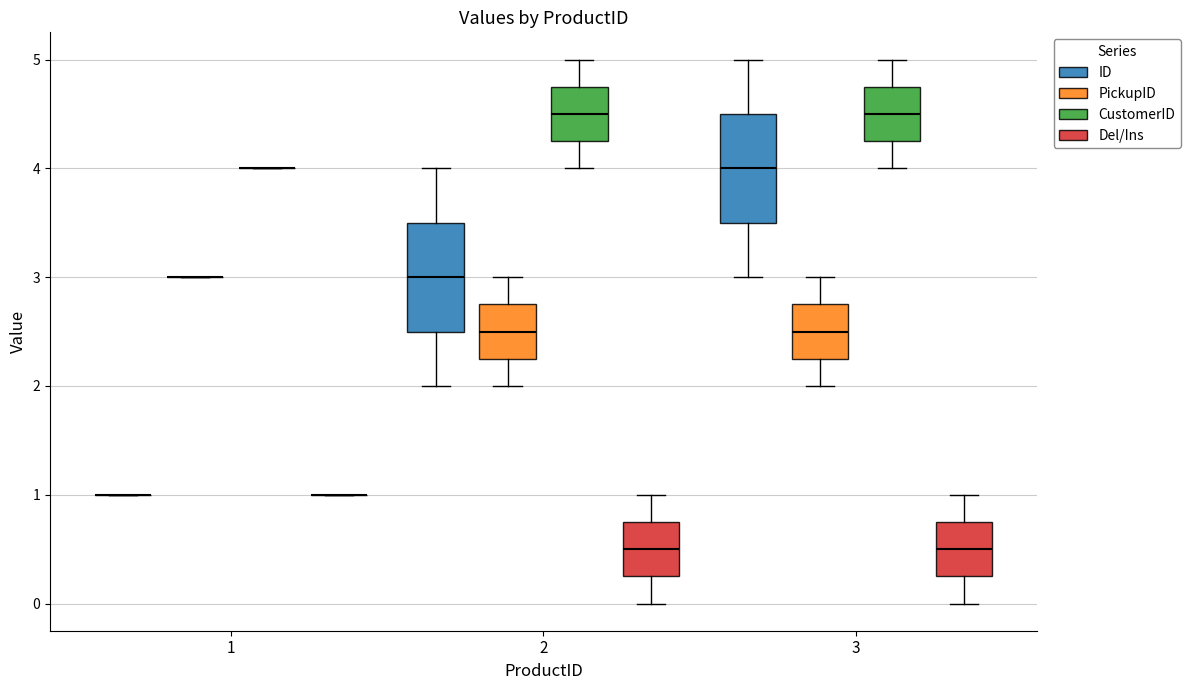

Reading left to right, what are all the values shown in this chart?

ID: 1=1	2=2	3=3	4=4	5=5
PickupID: 1=3	2=3	3=3	4=2	5=2
CustomerID: 1=4	2=4	3=4	4=5	5=5
Del/Ins: 1=1	2=0	3=1	4=1	5=0